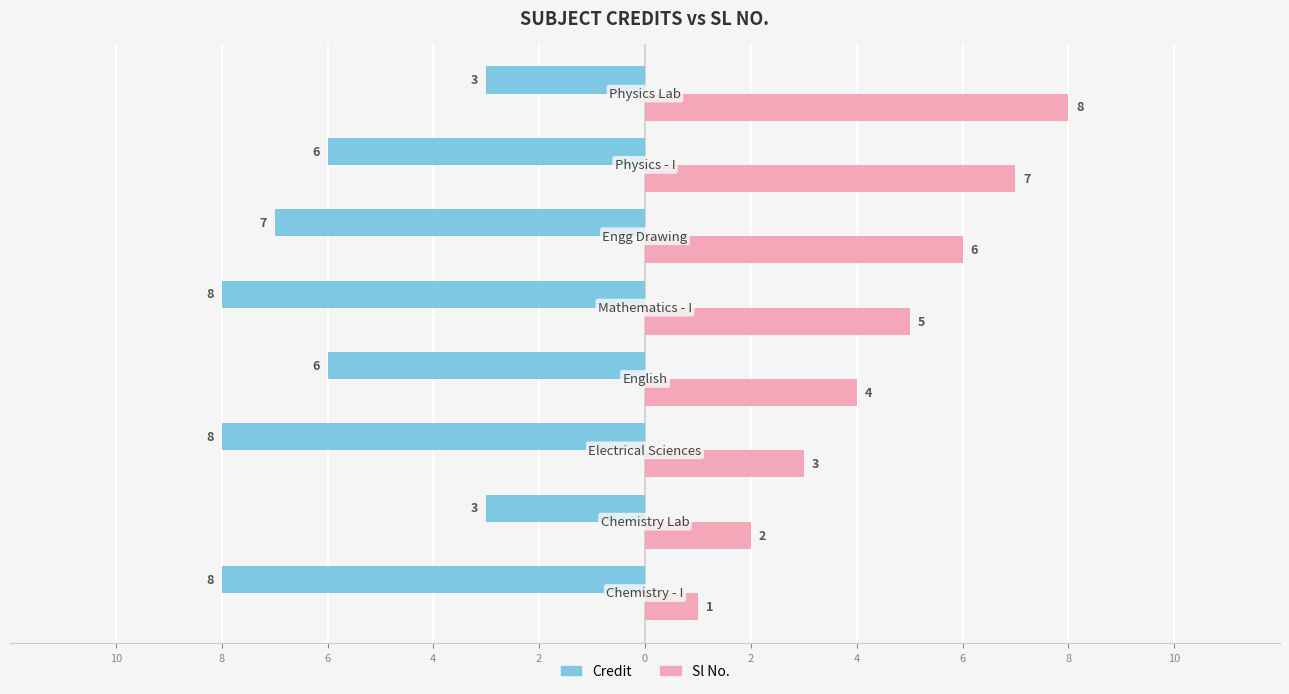

What are all the series names shown in the legend?

Credit, Sl No.